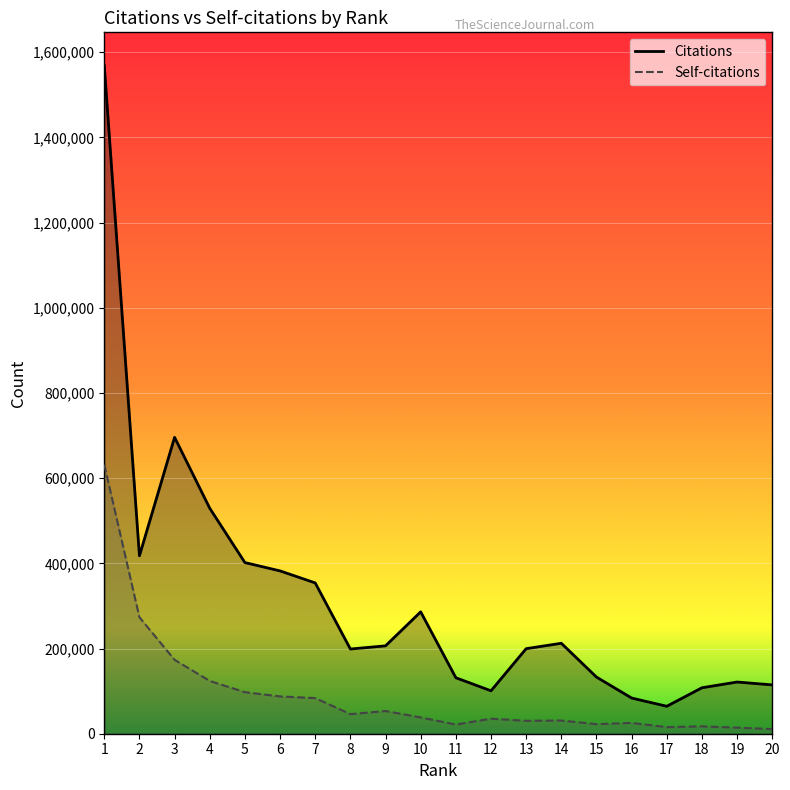

Rank the series at 15 from highest to lowest value.

Citations, Self-citations